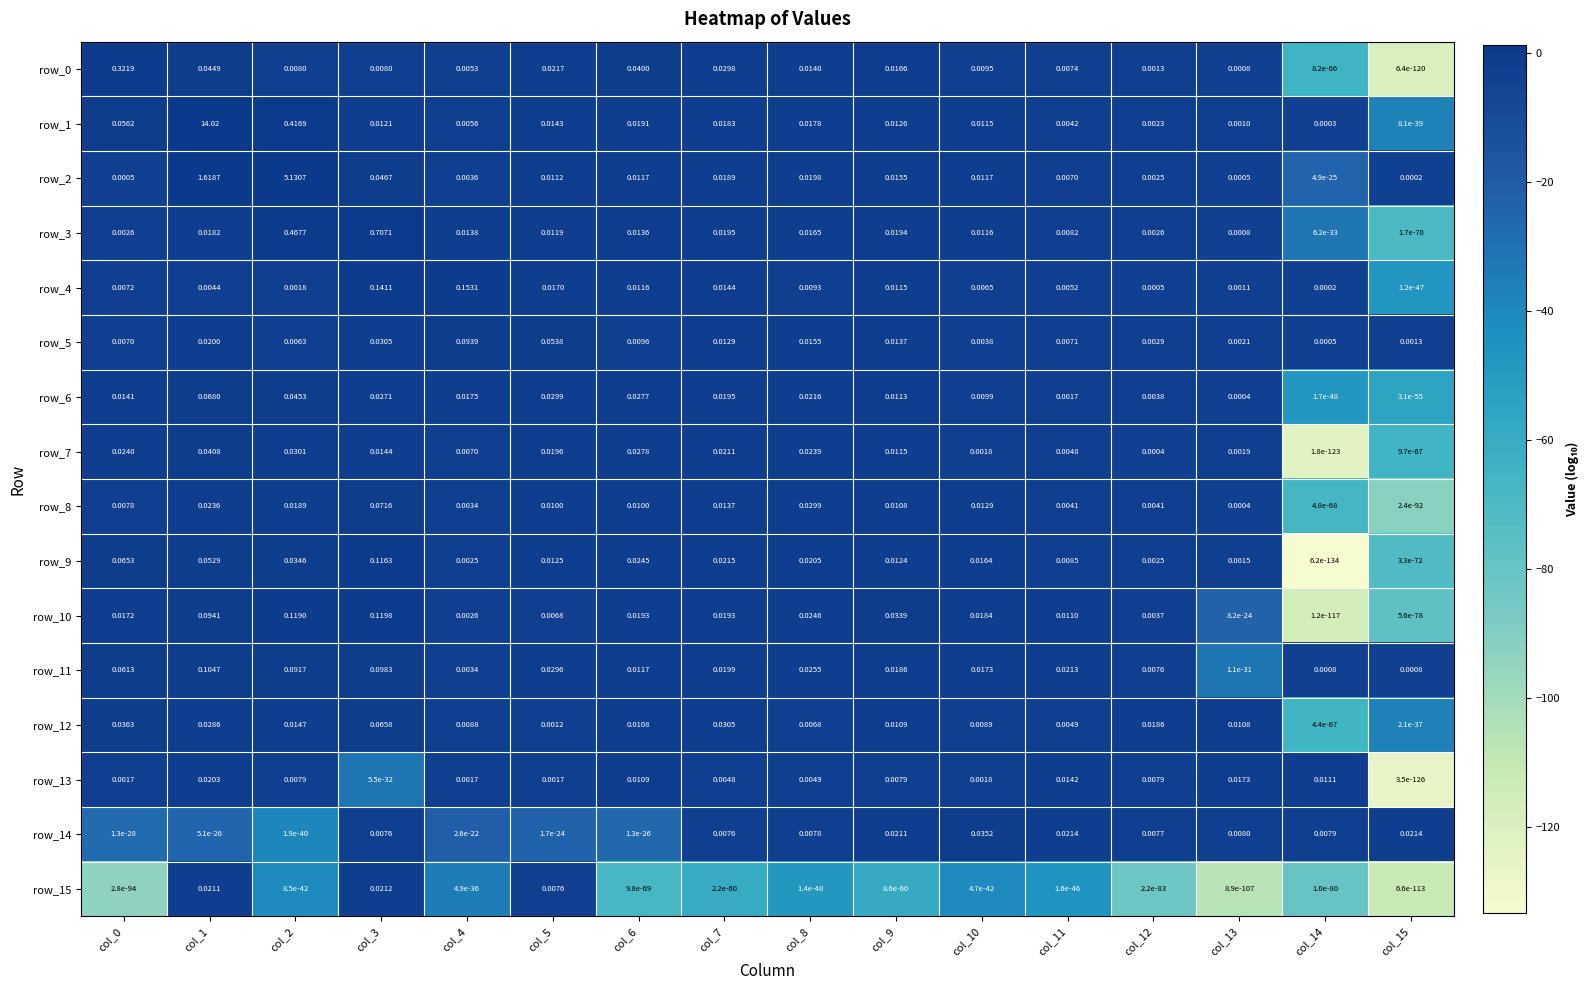

How many data points does each series have?

16